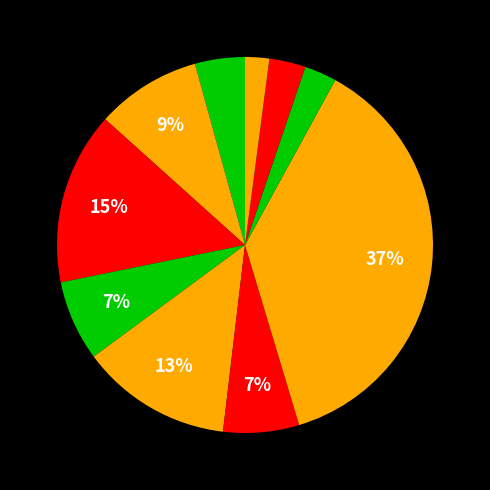

How many segments does this pie chart have?

10